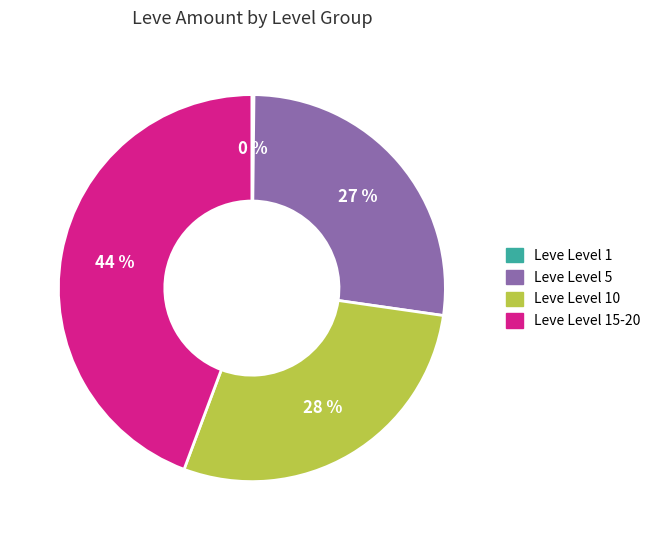

Is there a majority slice in this chart?

No